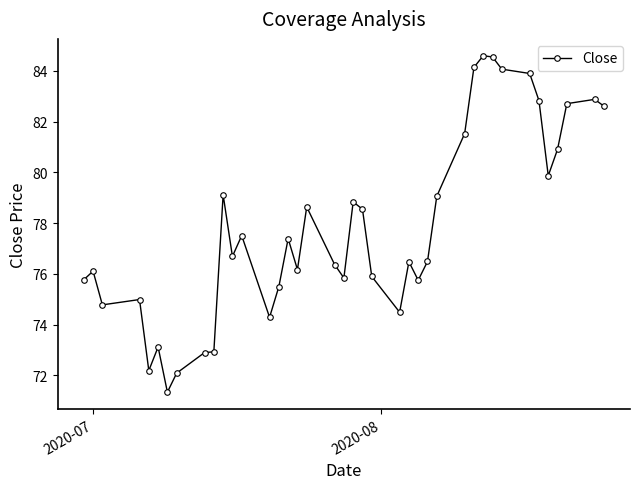

What is the smallest value displayed?

71.3